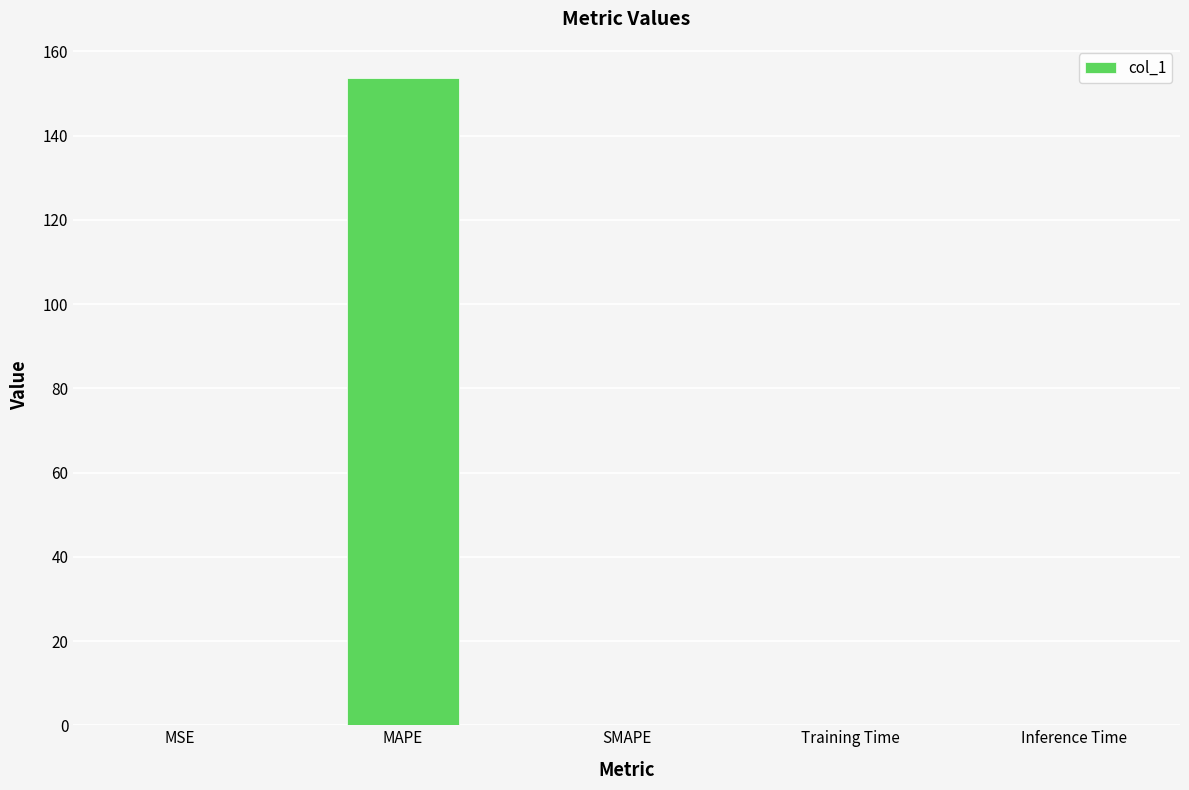

The chart shows a value of 0.0 at SMAPE. True or false?

True